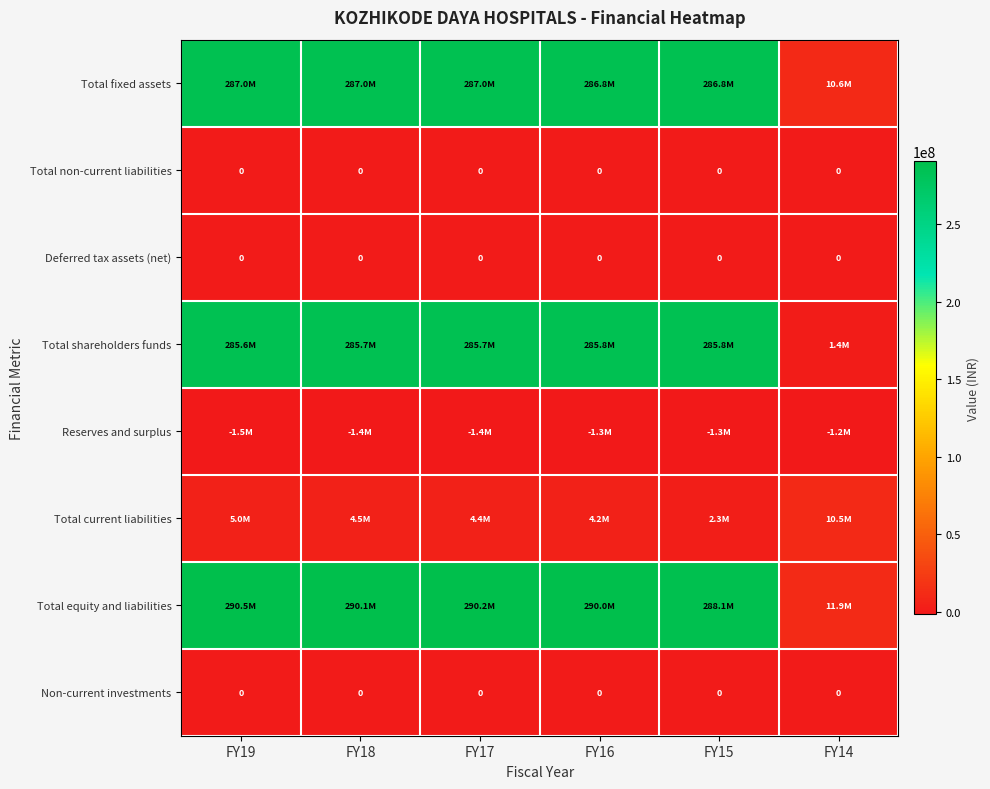

Which label corresponds to the smallest value in the chart?

FY19